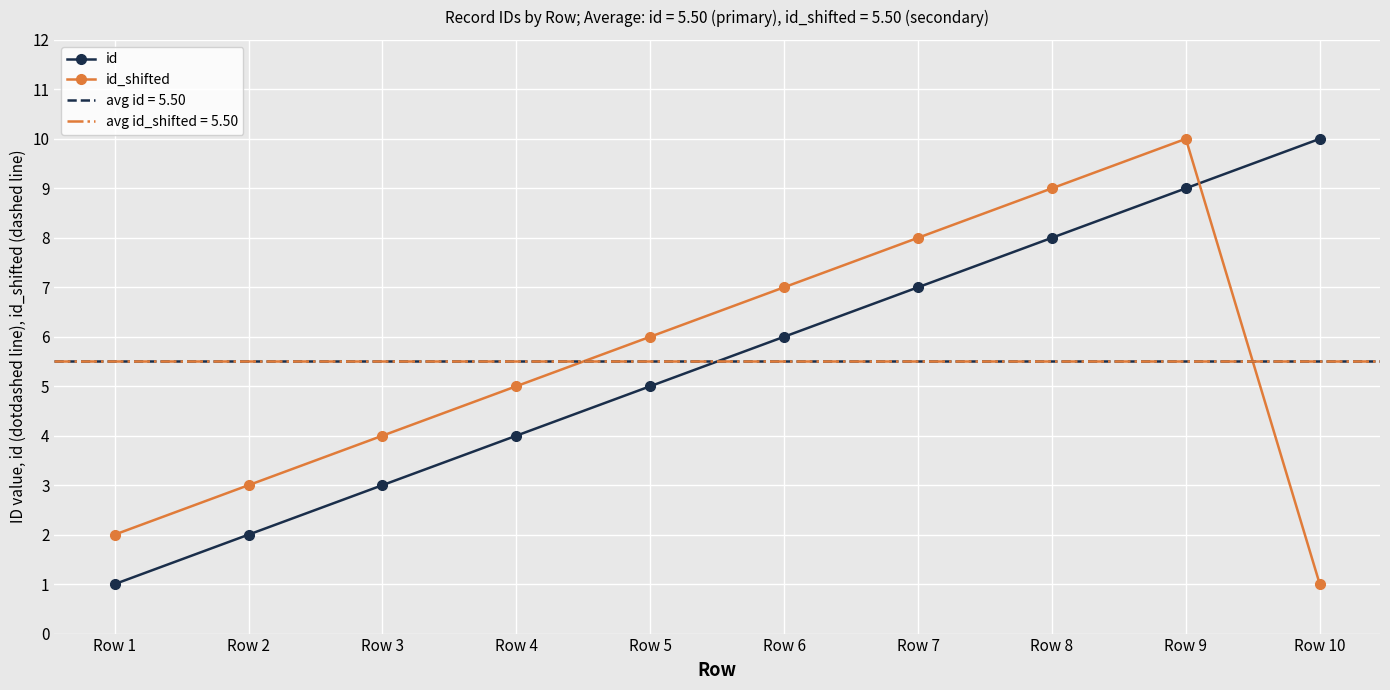

Between which two adjacent categories do id_shifted and id first intersect?

Row 9 and Row 10